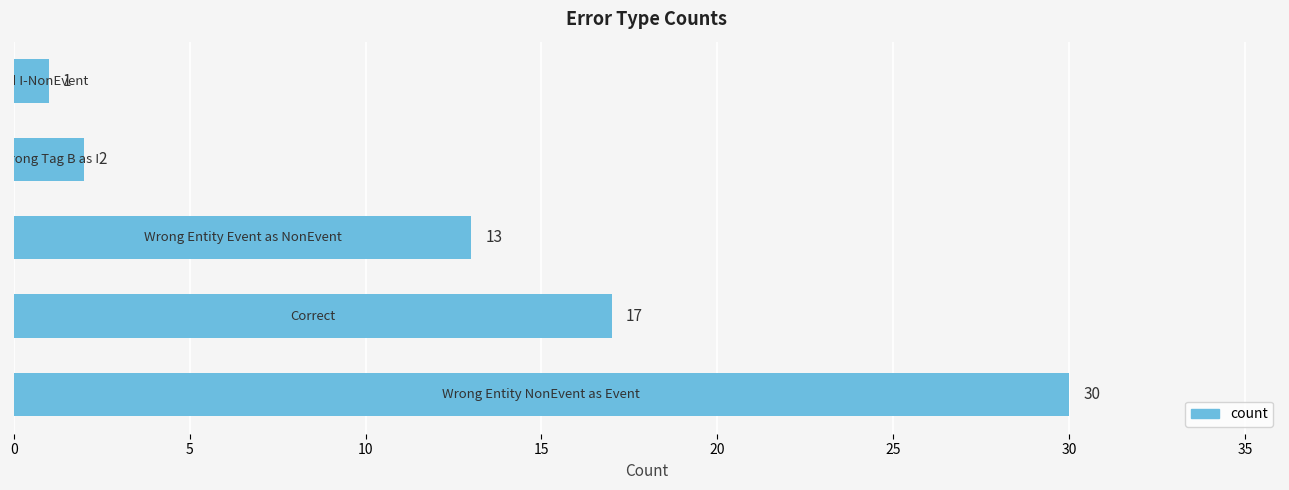

What is the average value?

13